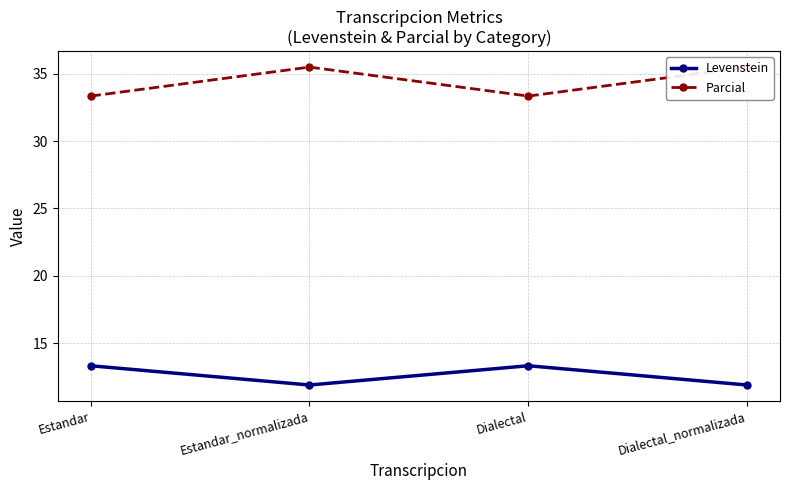

True or false: Levenstein and Parcial cross at least once.

False